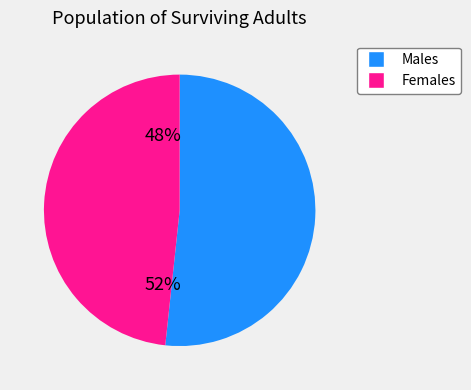

Is there a majority slice in this chart?

Yes